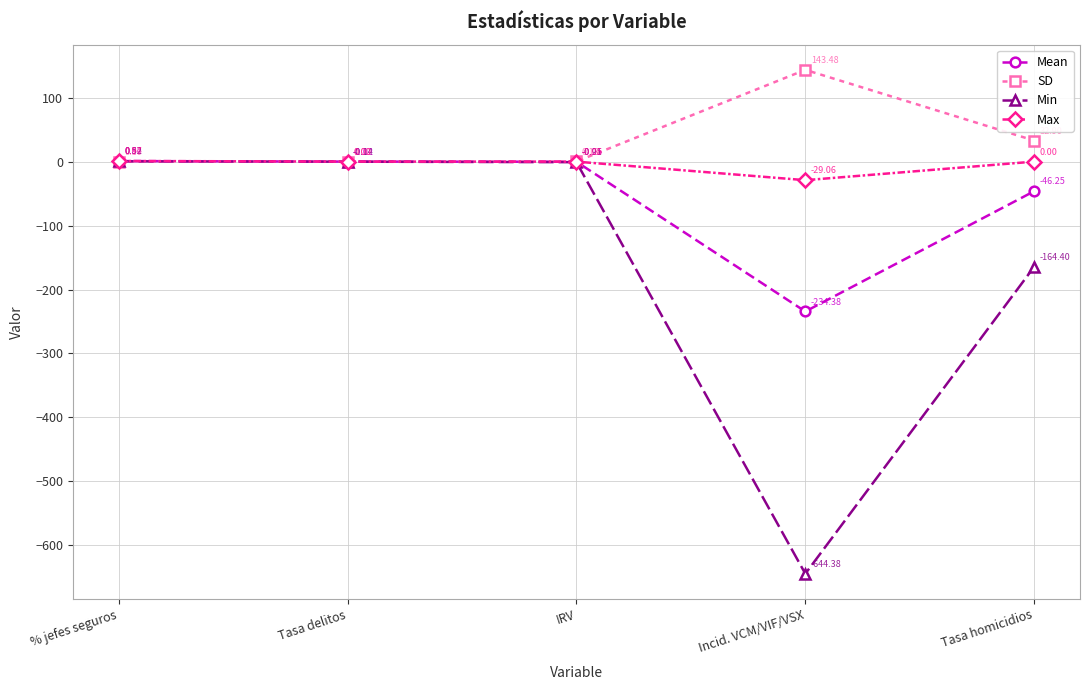

True or false: Max has more than 0 points higher than both neighbors.

False